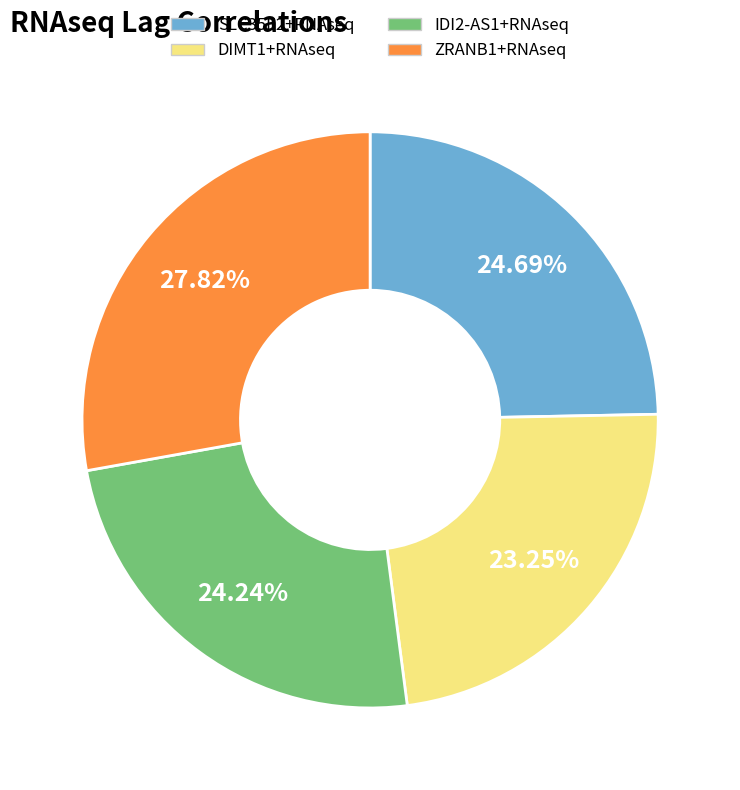

To the nearest percent, what is the average slice percentage?

25%